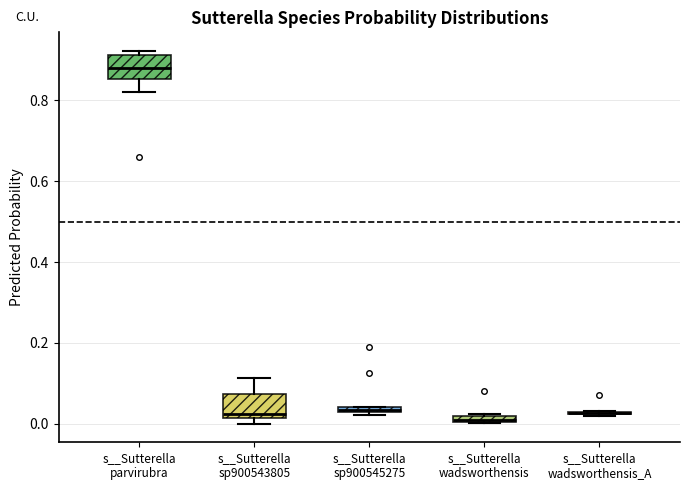

Where is the lower edge of the box for s__Sutterella wadsworthensis on the y-axis? The values are not printed on the chart, so give them approximately, as read against the axis.

0.00